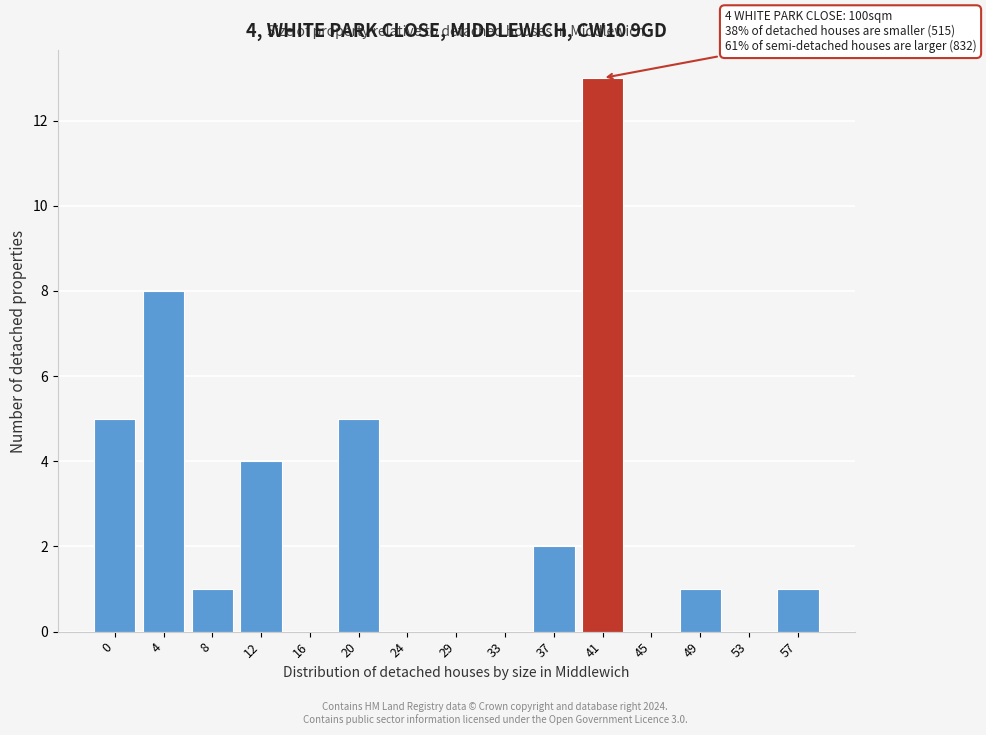

Reading left to right, list all the values displayed in this chart.

0=5	4=8	8=1	12=4	16=0	20=5	24=0	29=0	33=0	37=2	41=13	45=0	49=1	53=0	57=1